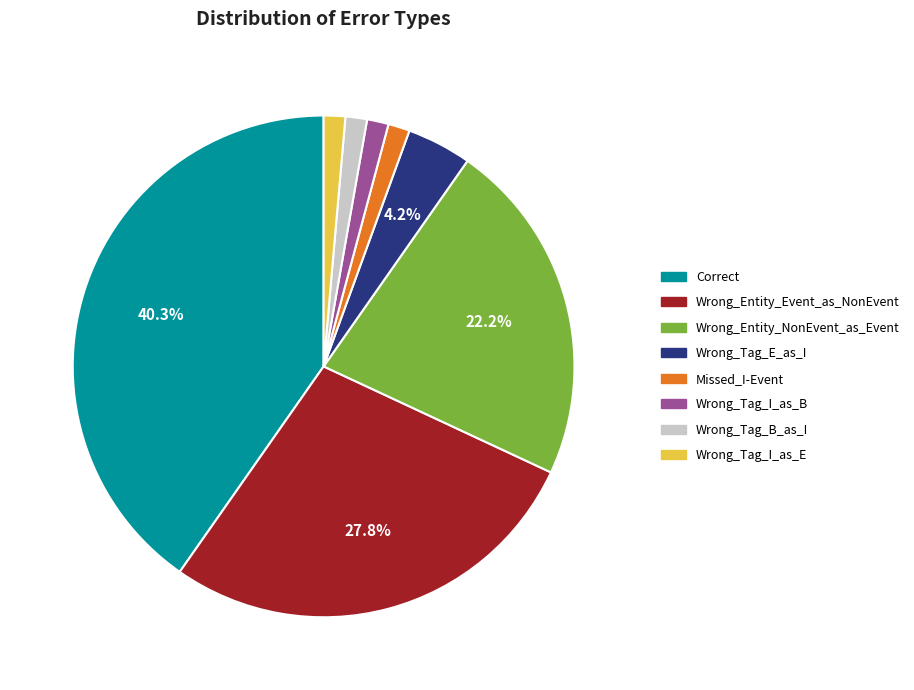

Is it true that Missed_I-Event is 11% of the pie?

False